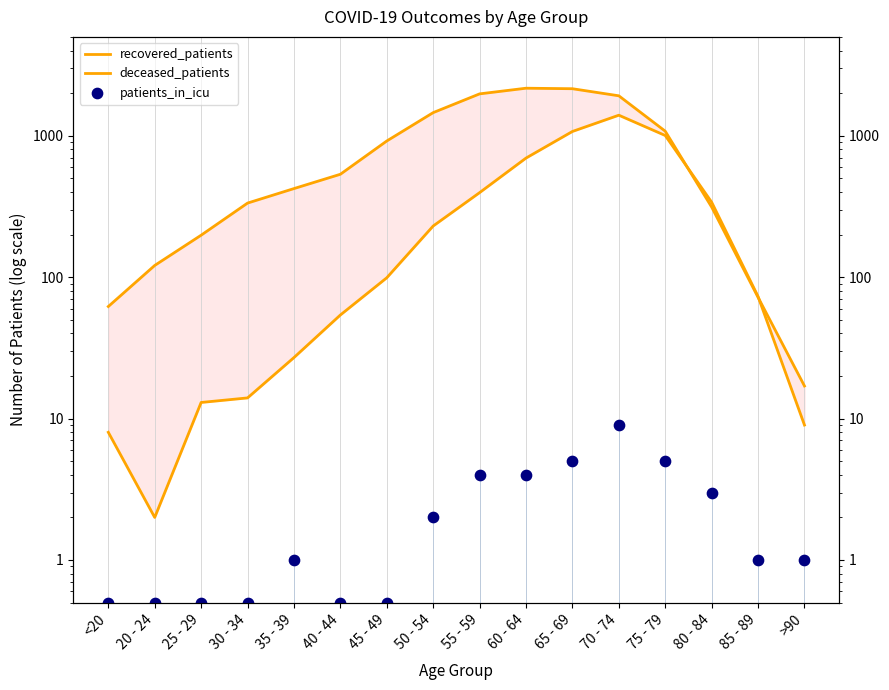

Which series has the largest total across all categories?

recovered_patients